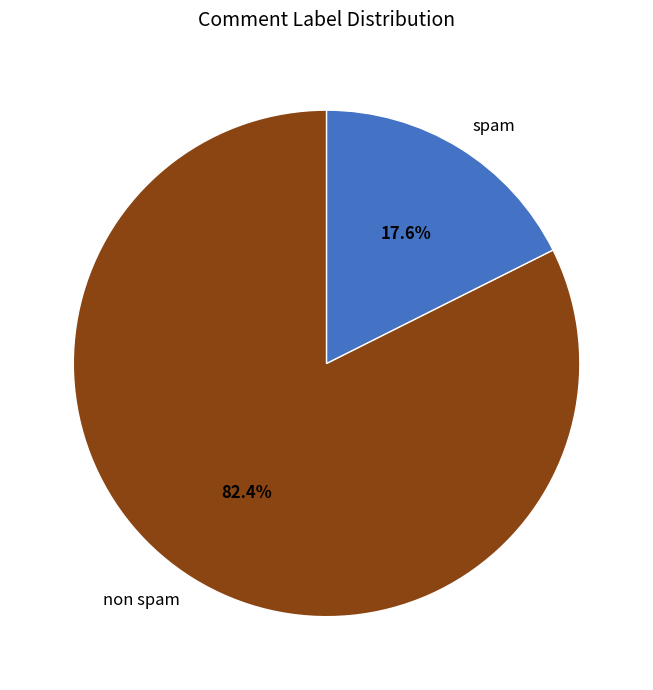

Rank the categories by value from lowest to highest.

spam, non spam